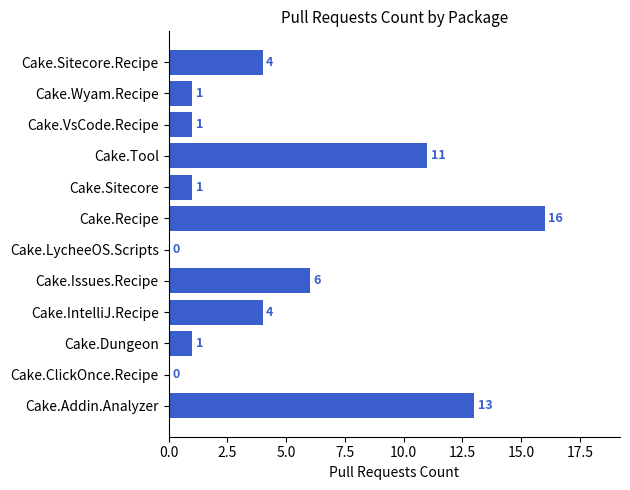

How many series are shown in this chart?

1